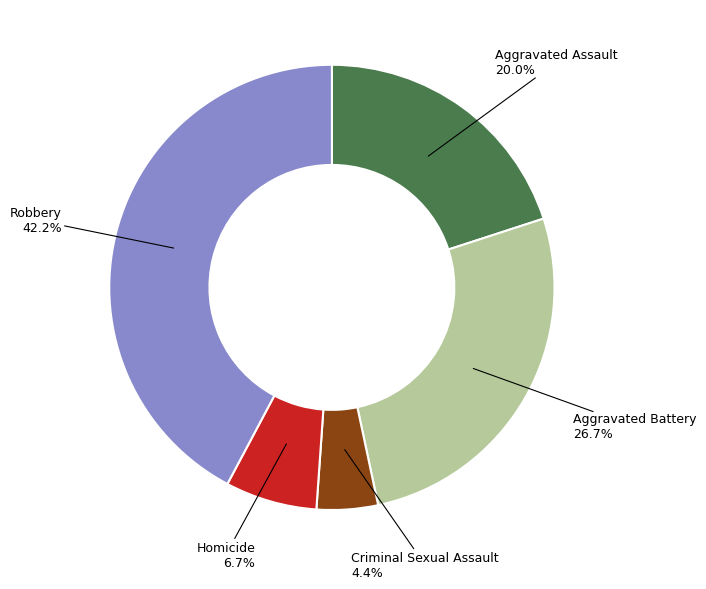

Count the number of slices in the pie.

5